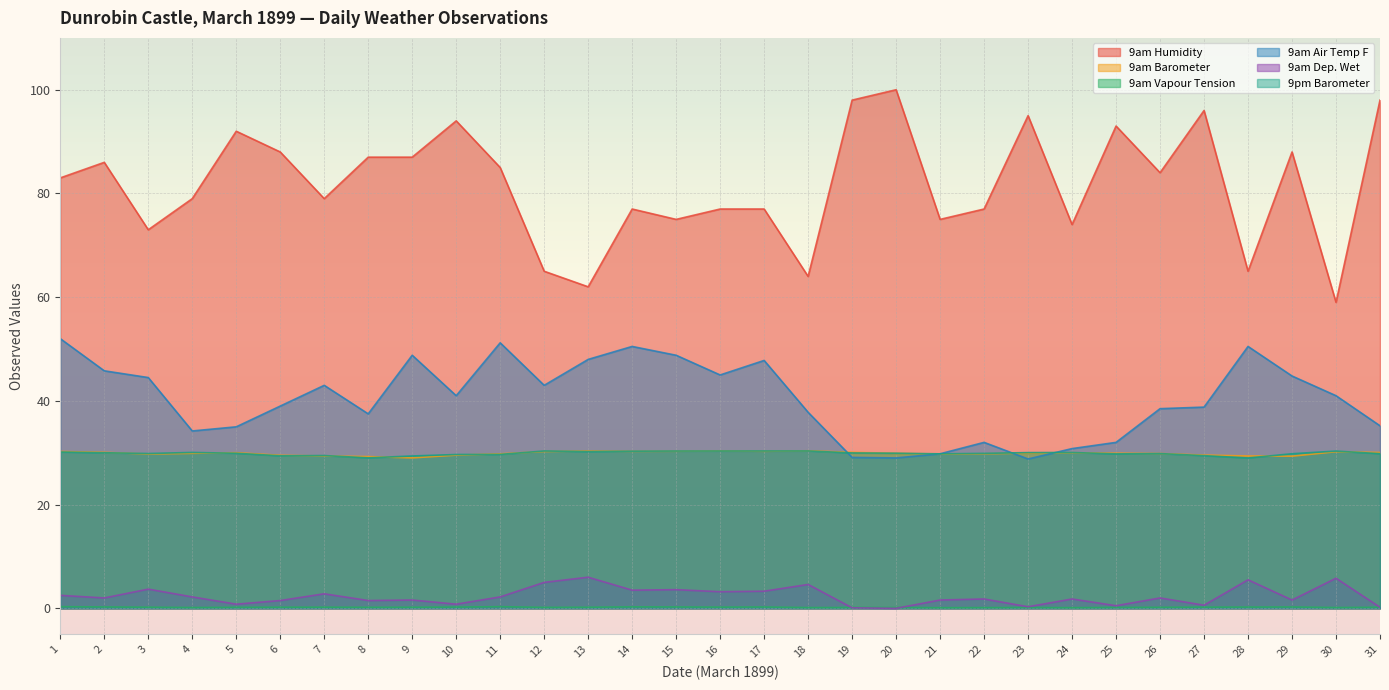

What is the total value across all series at 1?

198.2